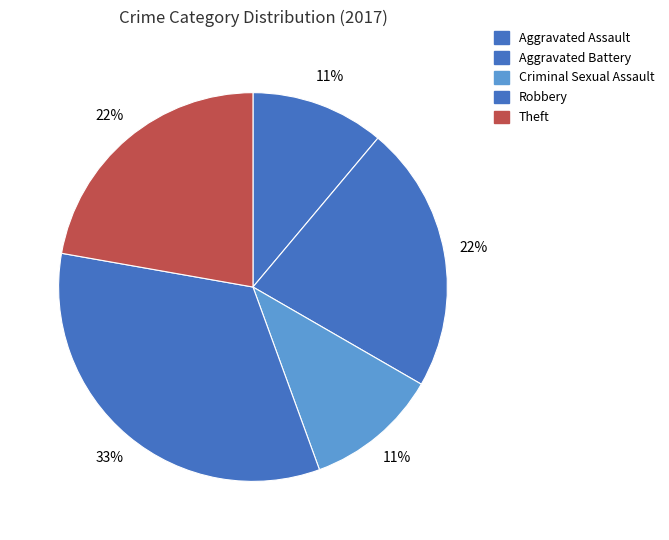

Count the number of slices in the pie.

5